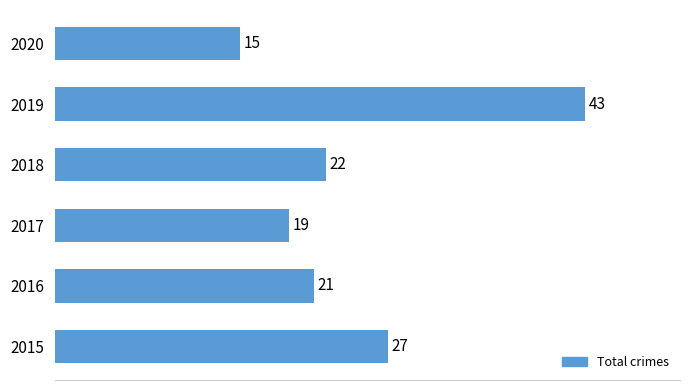

How many bars are there in total?

6